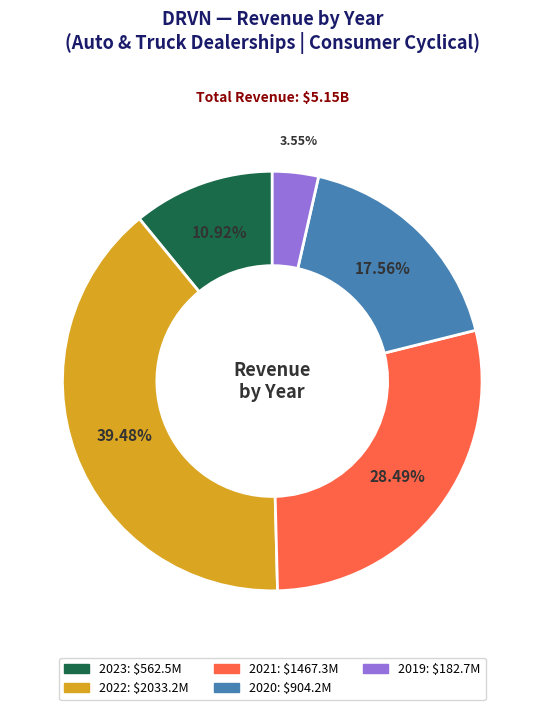

Is there a majority slice in this chart?

No